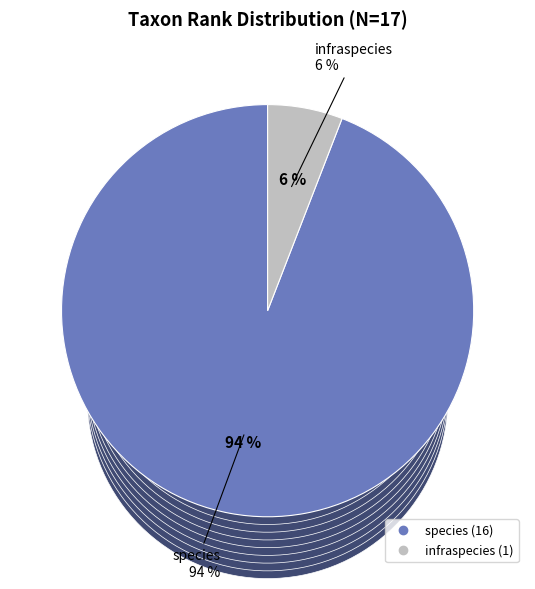

What is the smallest slice in the pie chart?

infraspecies